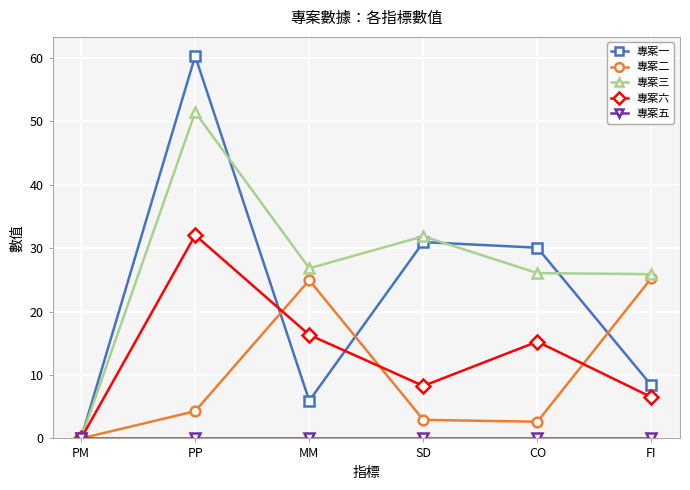

What is the greatest value displayed?

60.3